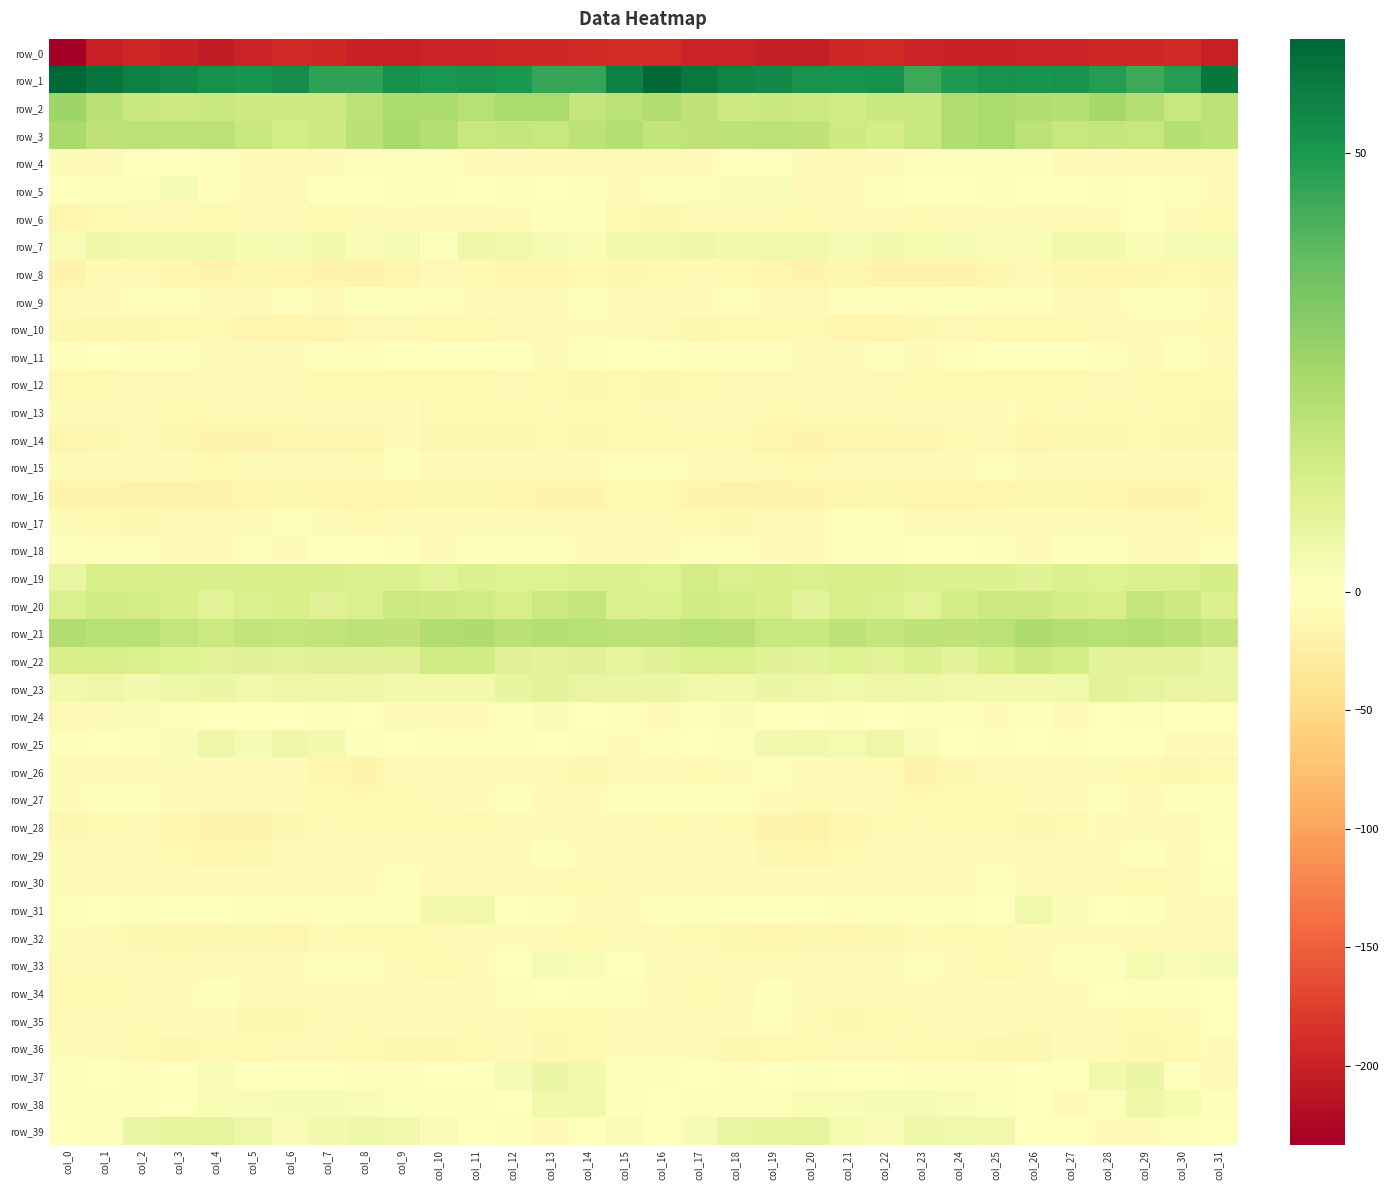

True or false: row_14 has a value of -8.4 at col_25.

True